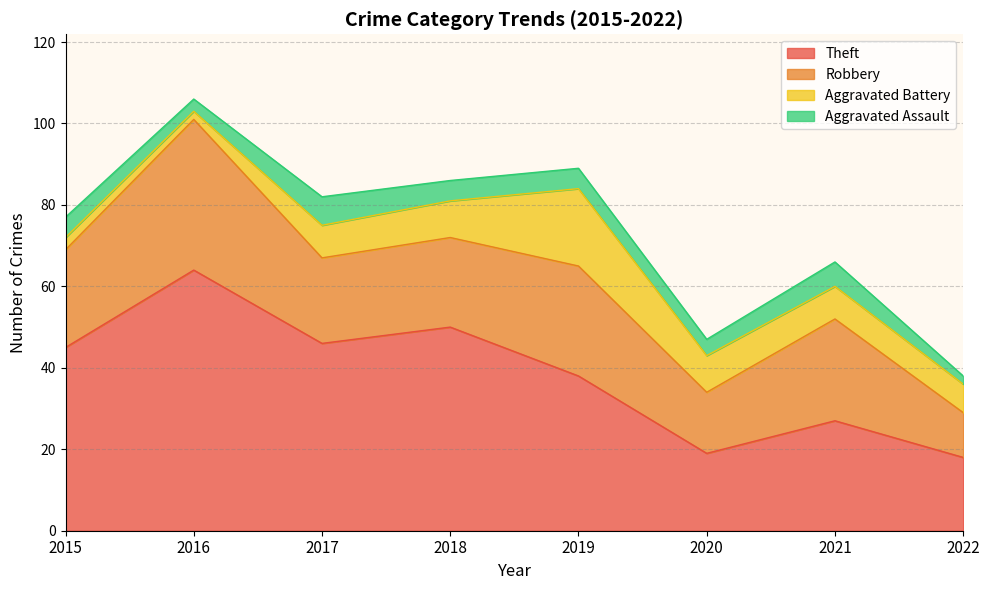

What is the approximate value of Aggravated Battery at 2021, to the nearest 10?

10